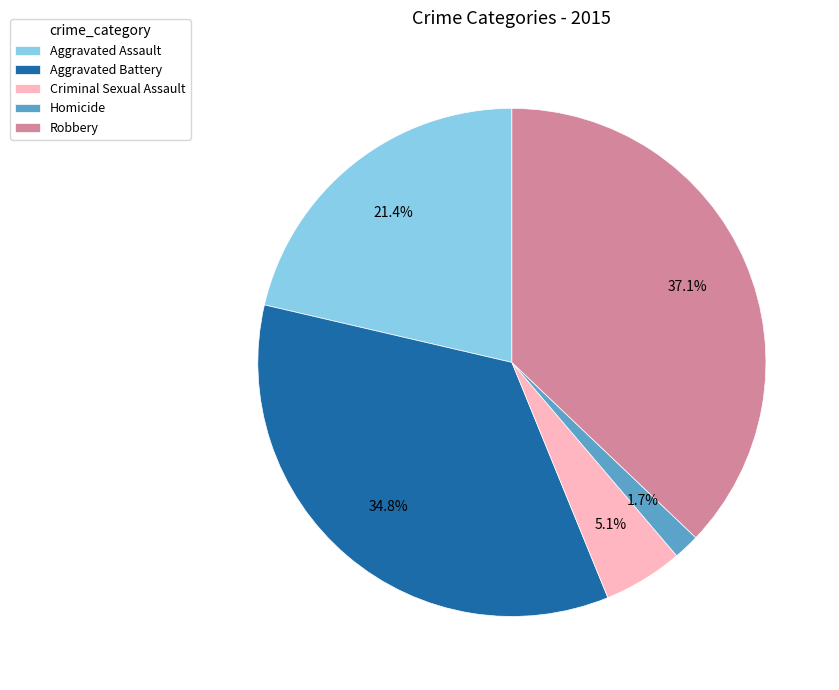

Do Criminal Sexual Assault and Homicide together represent more than half of the pie?

No